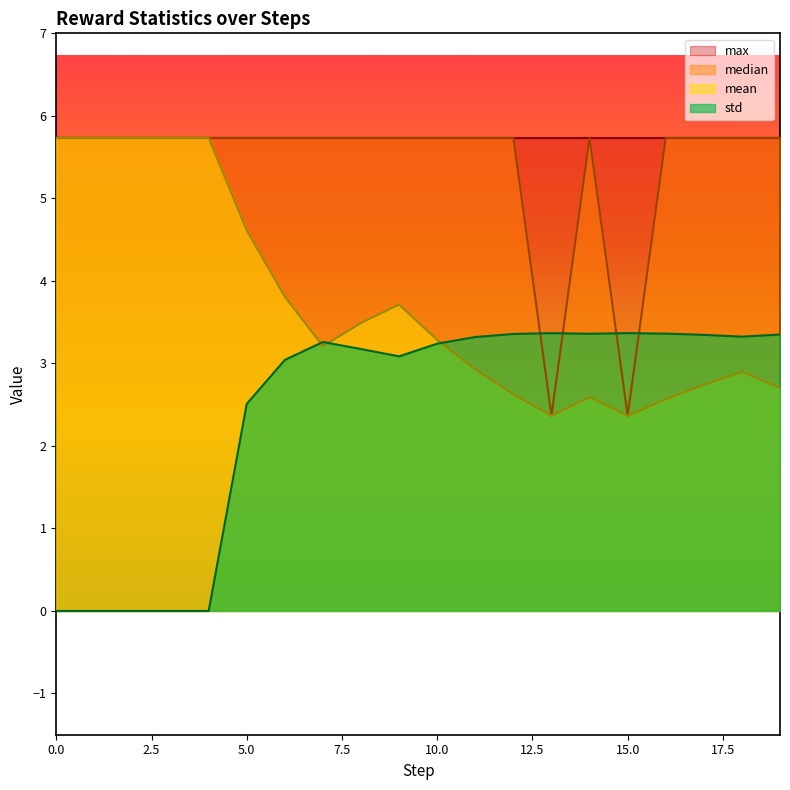

True or false: std has a value of 0.0 at 4.

True